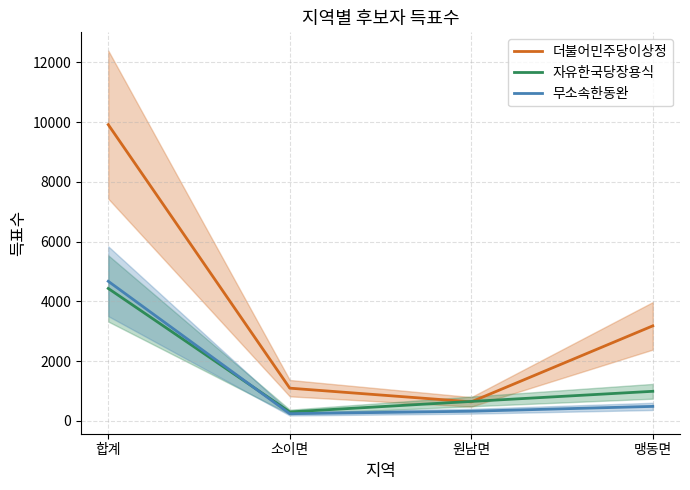

Which series ends up on top after the final intersection of 더불어민주당이상정 and 자유한국당장용식?

더불어민주당이상정